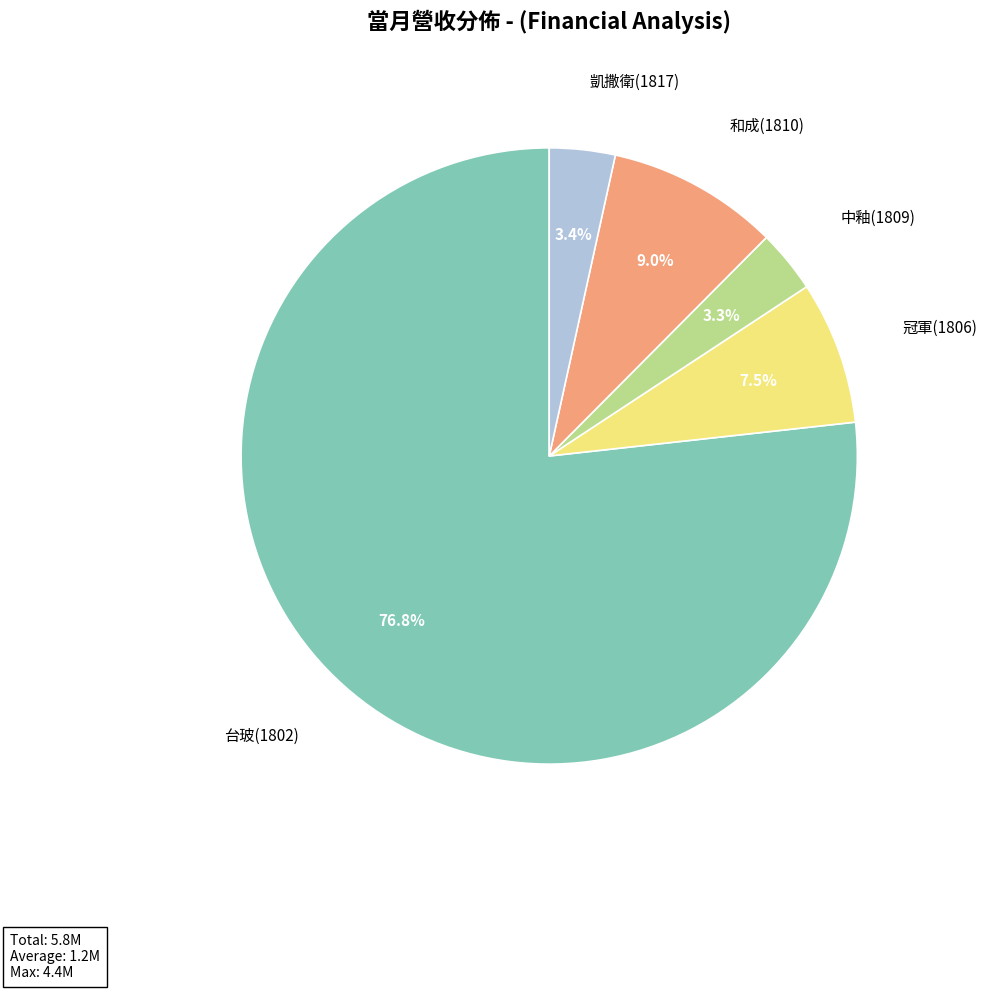

Do 中釉(1809) and 凱撒衛(1817) together represent more than half of the pie?

No